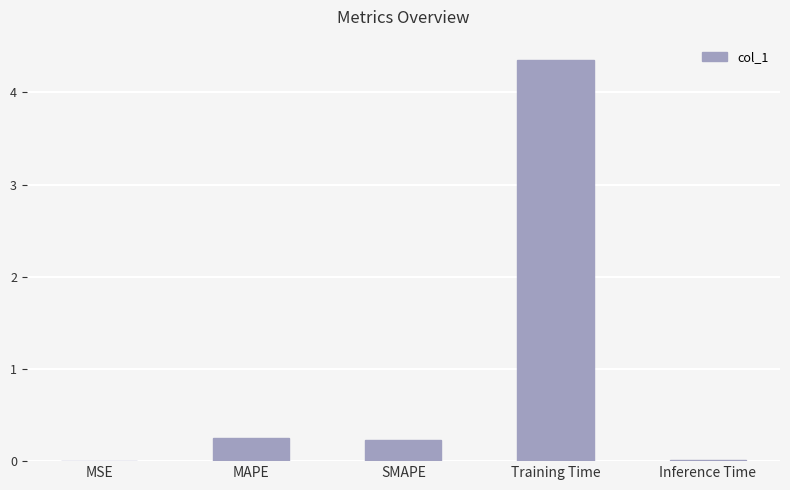

What is the sum of all values?

4.9